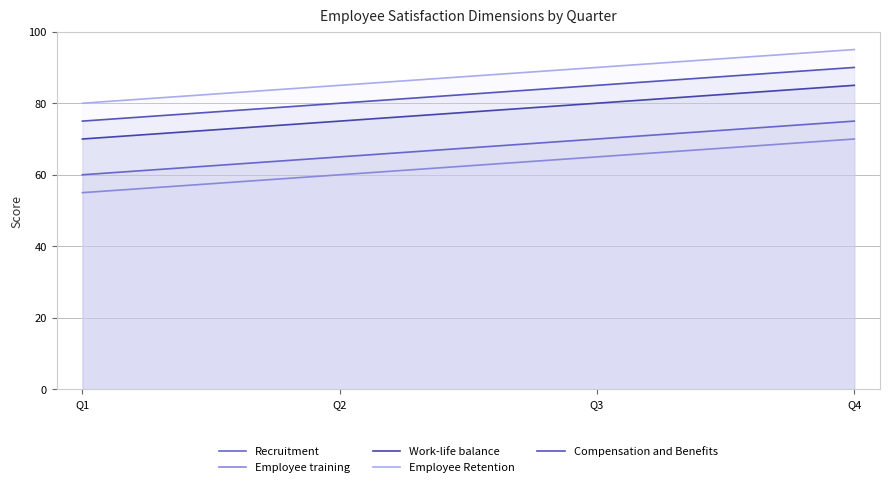

Is it true that Employee training equals 65 at Q3?

True